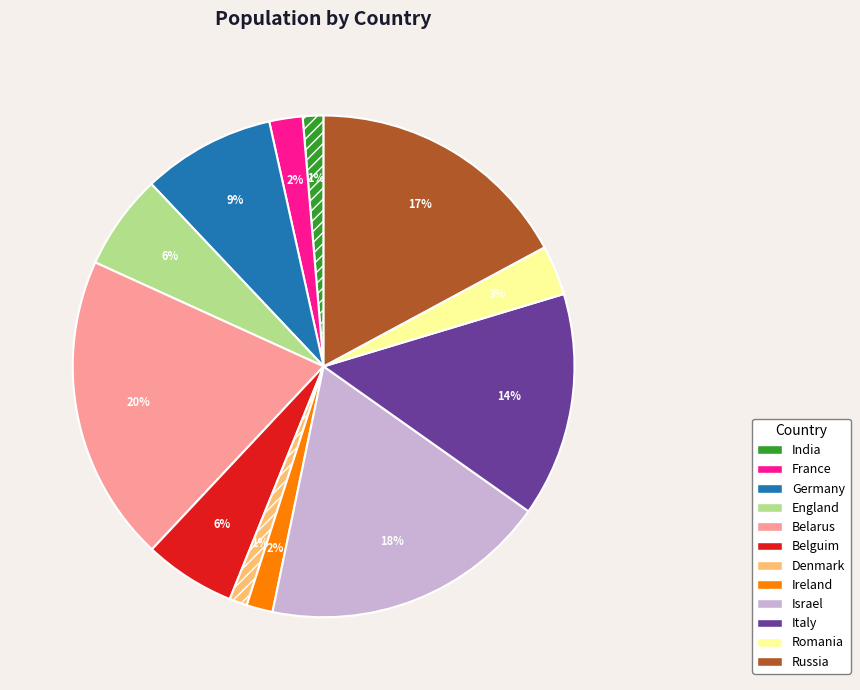

What percentage is the Italy slice, to the nearest percent?

14%